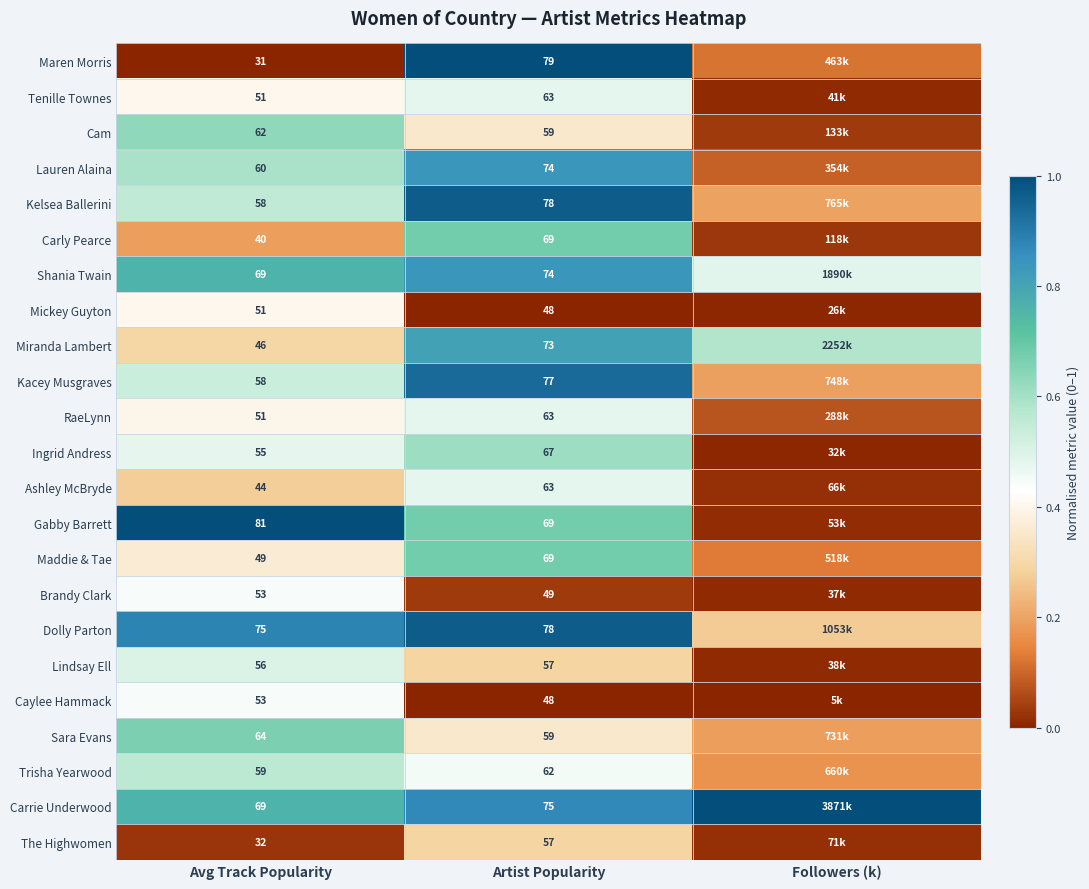

What is the difference between the highest and lowest values at Avg Track Popularity?

50.0